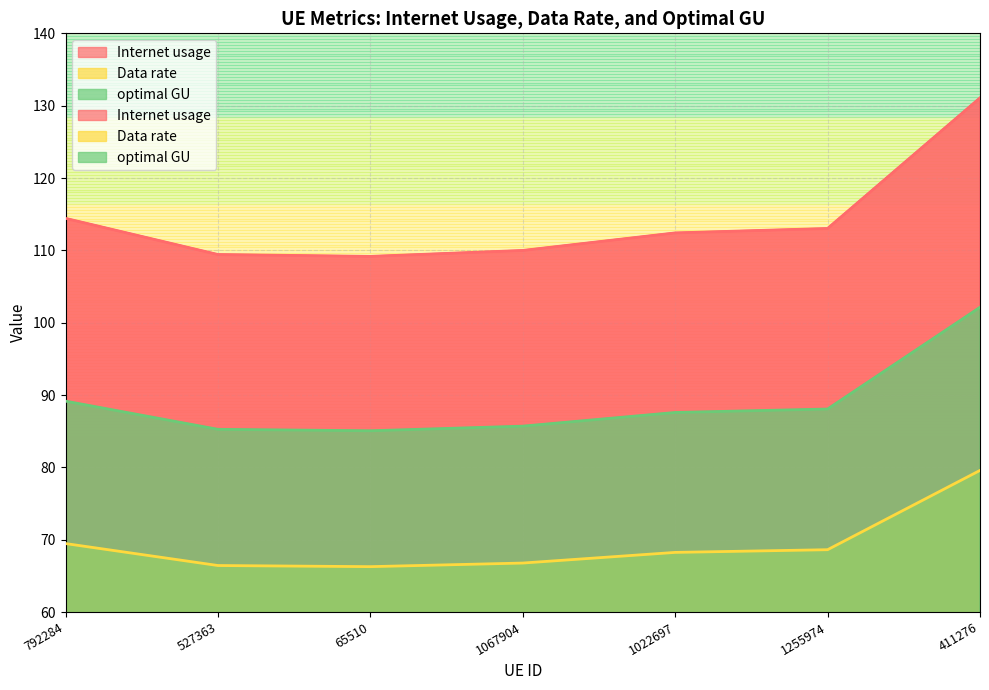

Between 527363 and 411276, which is larger?

411276